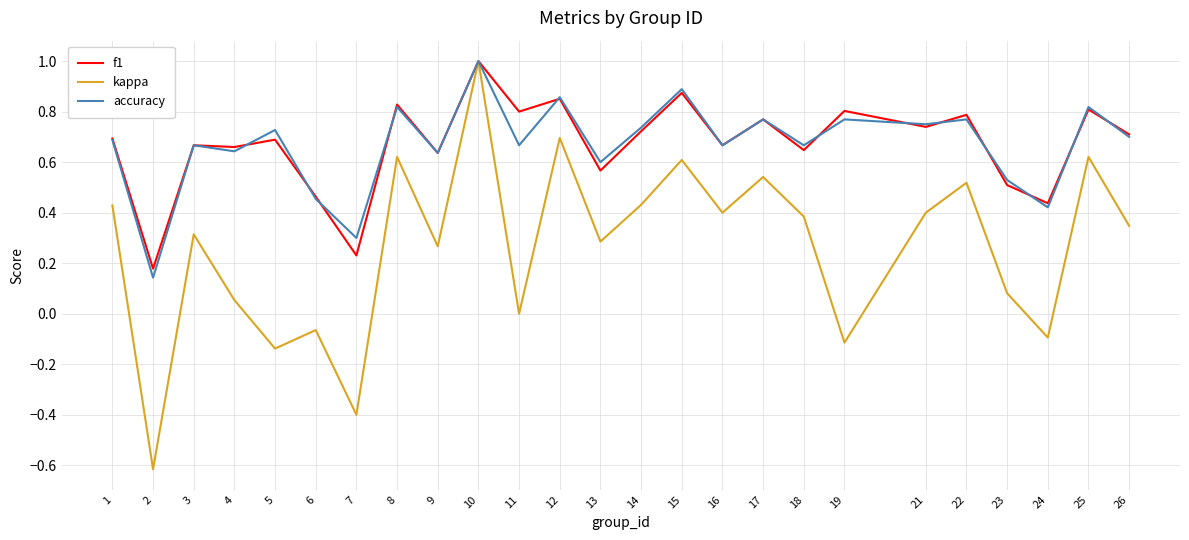

The value of kappa at 22 is 0.5. True or false?

True